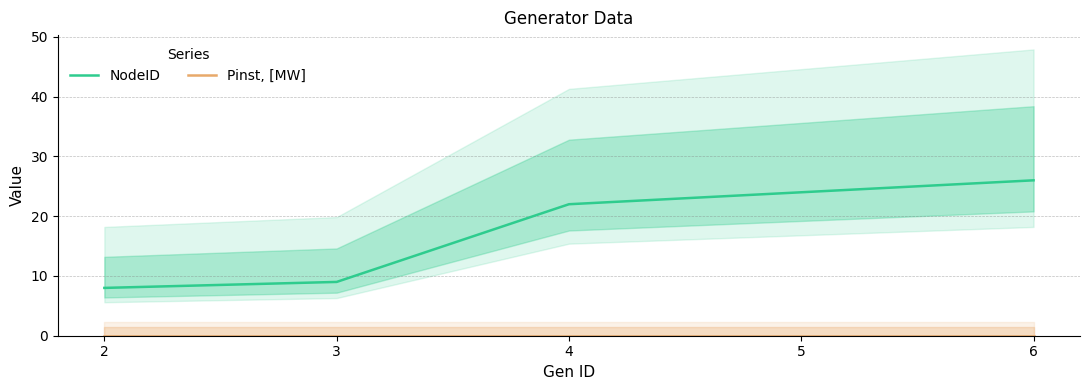

At how many categories does at least one series exceed 1?

5